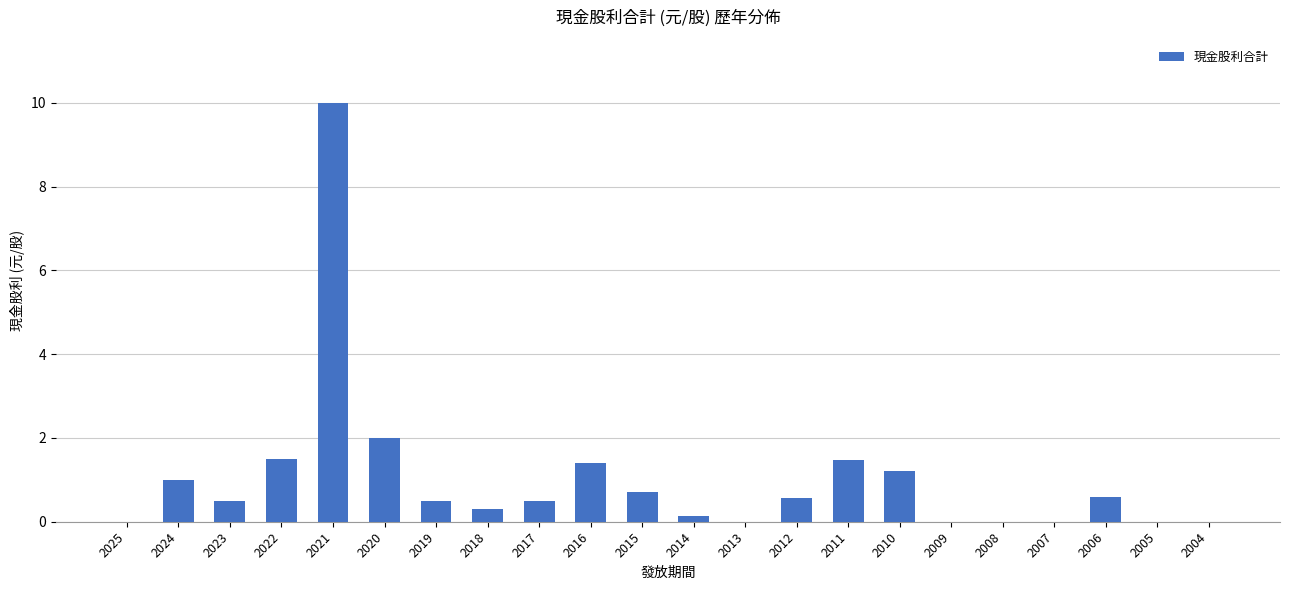

What is the sum of the values at 2011 and 2022?

3.0